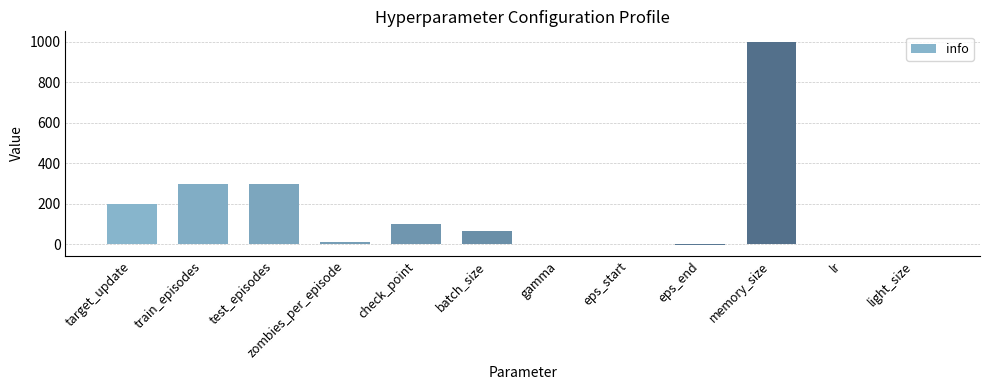

What is the difference between the values at lr and check_point?

100.0